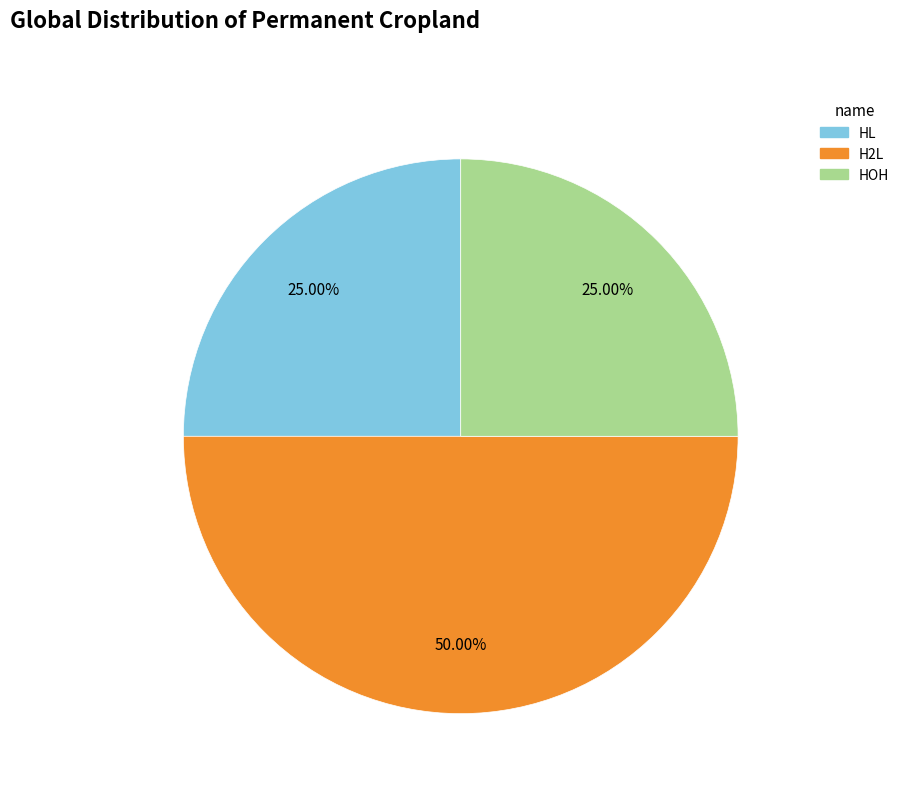

The HOH slice represents 40% of the pie. True or false?

False